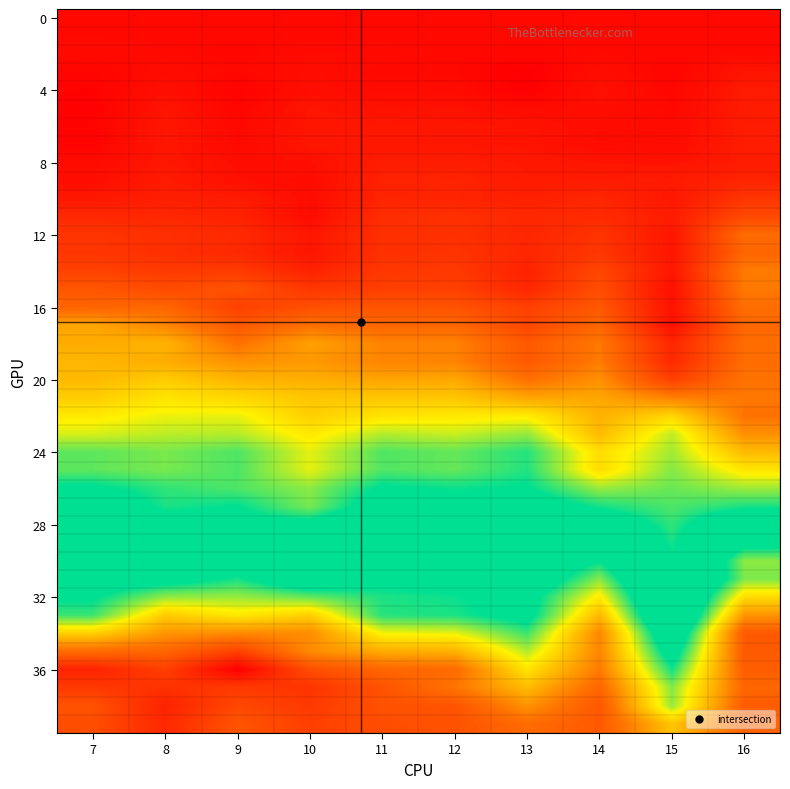

Which series has the largest range (max minus min)?

36